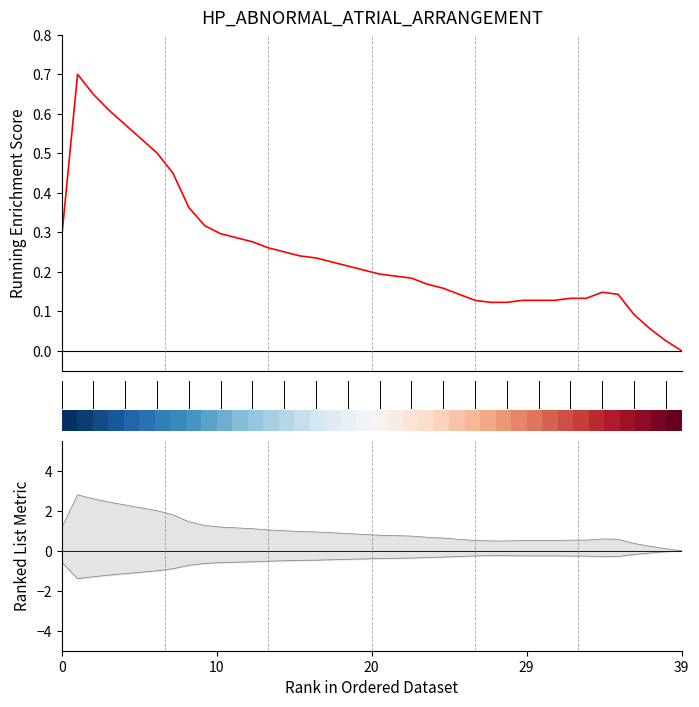

At how many categories does at least one series exceed 0?

40